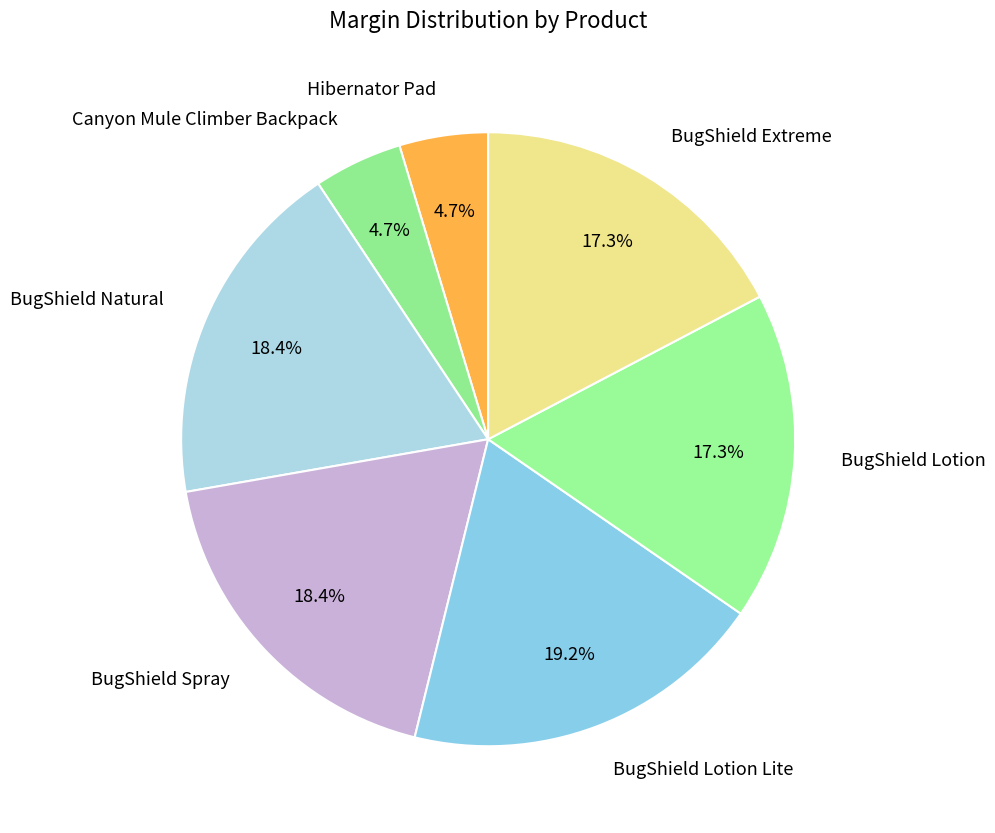

To the nearest percent, what percentage of the pie is BugShield Spray?

18%